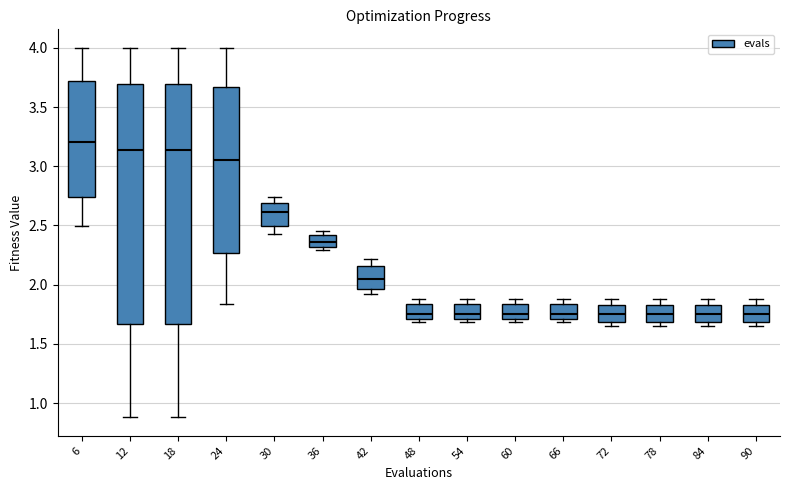

Where is the upper edge of the box at x = 6 on the y-axis? The values are not printed on the chart, so give them approximately, as read against the axis.

3.70